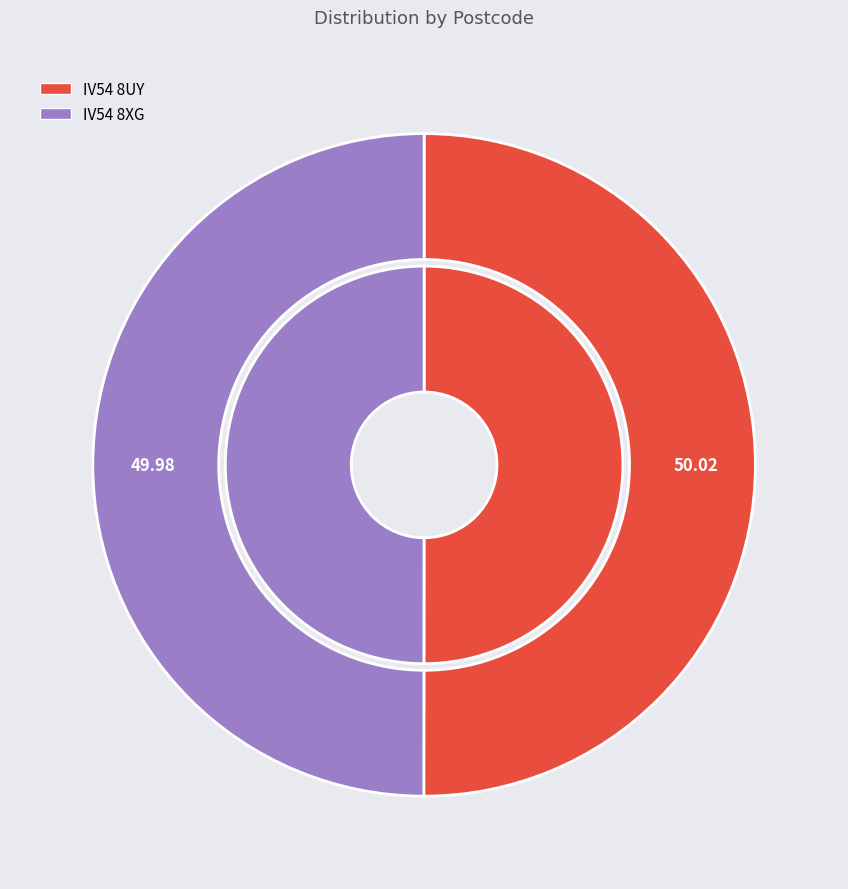

The IV54 8XG slice represents 50% of the pie. True or false?

True